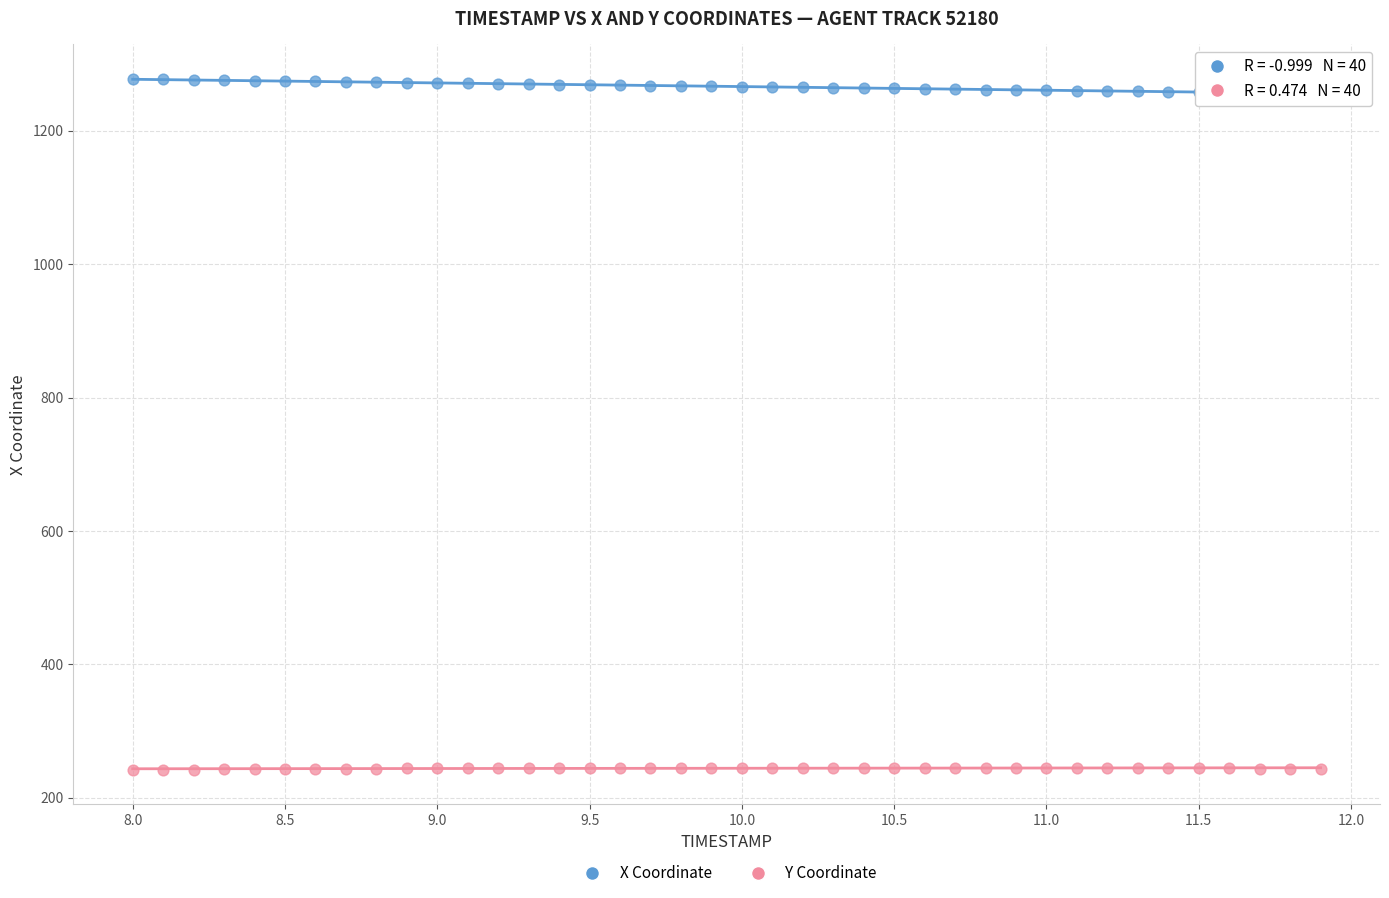

Which series reaches the minimum Y coordinate?

Y Coordinate